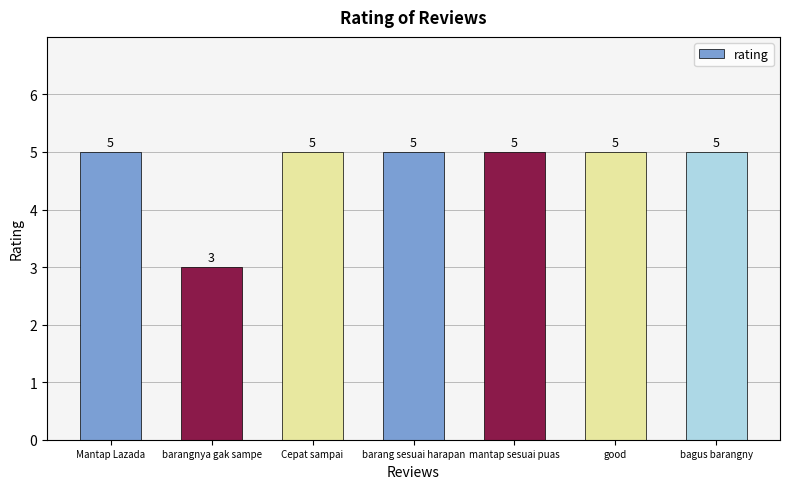

What value does the data have at bagus barangny?

5